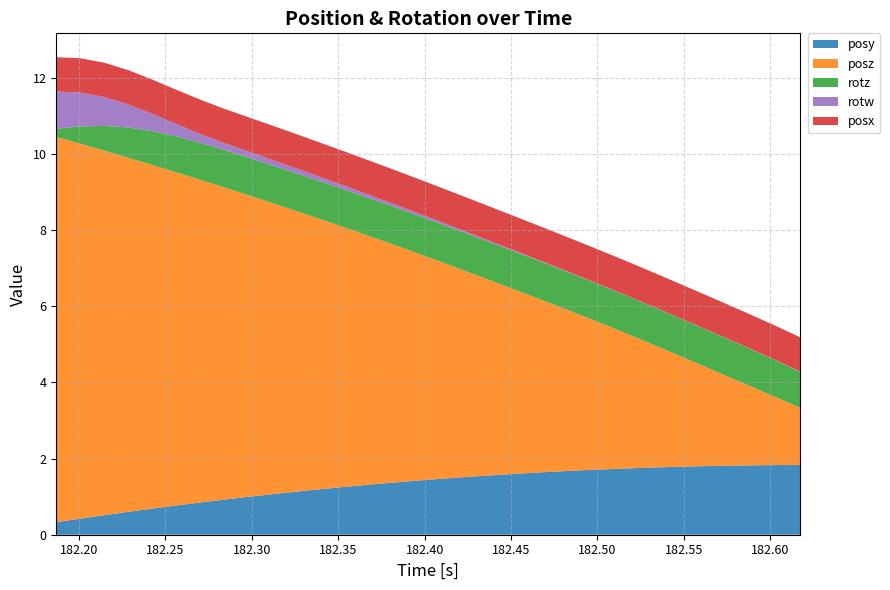

Reading left to right, what are all the values shown in this chart?

posy: 0.3	0.4	0.5	0.6	0.7	0.8	0.8	0.9	1.0	1.1	1.1	1.2	1.3	1.3	1.4	1.4	1.5	1.5	1.6	1.6	1.6	1.7	1.7	1.7	1.7	1.8	1.8	1.8	1.8	1.8	1.8	1.8
posz: 10.1	9.8	9.6	9.3	9.0	8.7	8.5	8.2	7.9	7.6	7.4	7.1	6.8	6.5	6.3	6.0	5.7	5.4	5.1	4.9	4.6	4.3	4.0	3.7	3.5	3.2	2.9	2.6	2.3	2.0	1.8	1.5
rotz: 0.2	0.5	0.6	0.8	0.9	0.9	1.0	1.0	1.0	1.0	1.0	1.0	1.0	1.0	1.0	1.0	1.0	1.0	1.0	1.0	1.0	1.0	1.0	1.0	1.0	1.0	1.0	1.0	1.0	1.0	1.0	0.9
rotw: 1.0	0.9	0.8	0.6	0.5	0.3	0.2	0.2	0.2	0.1	0.1	0.1	0.1	0.1	0.1	0.1	0.1	0.0	0.0	0.0	0.0	0.0	0.0	0.0	0.0	0.0	0.0	0.0	0.0	0.0	0.0	0.0
posx: 0.9	0.9	0.9	0.9	0.9	0.9	0.9	0.9	0.9	0.9	0.9	0.9	0.9	0.9	0.9	0.9	0.9	0.9	0.9	0.9	0.9	0.9	0.9	0.9	0.9	0.9	0.9	0.9	0.9	0.9	0.9	0.9